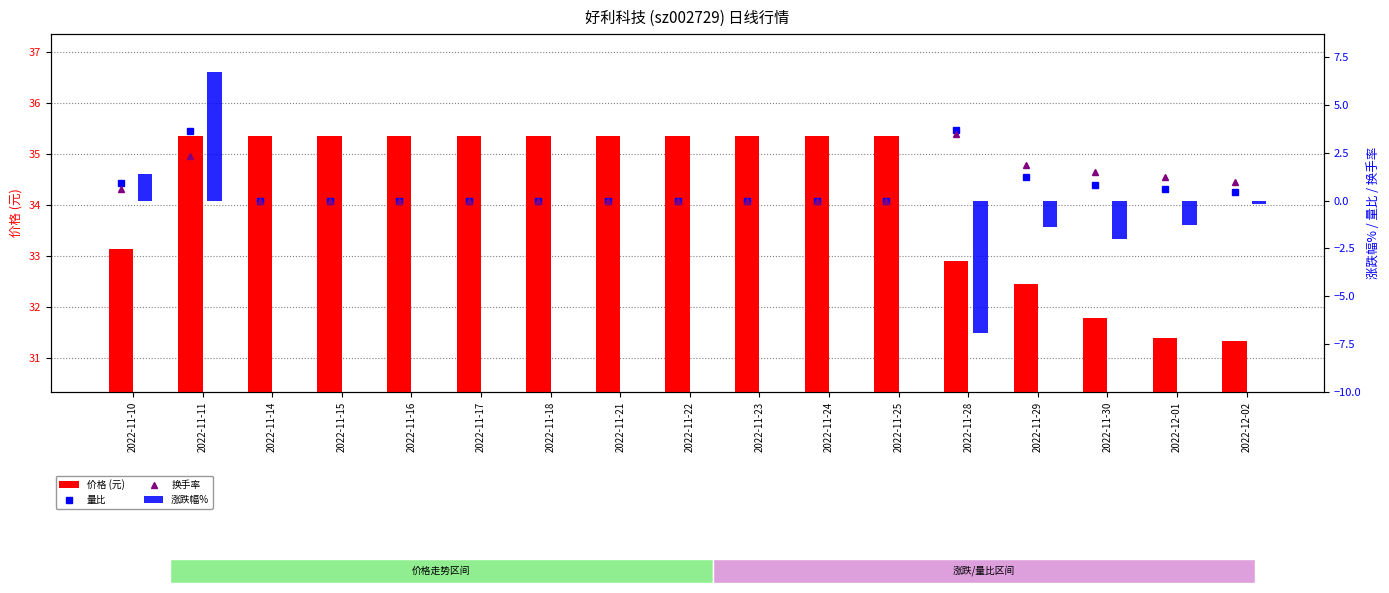

List the series in order of their peak value, highest first.

价格 (元), 涨跌幅%, 量比, 换手率